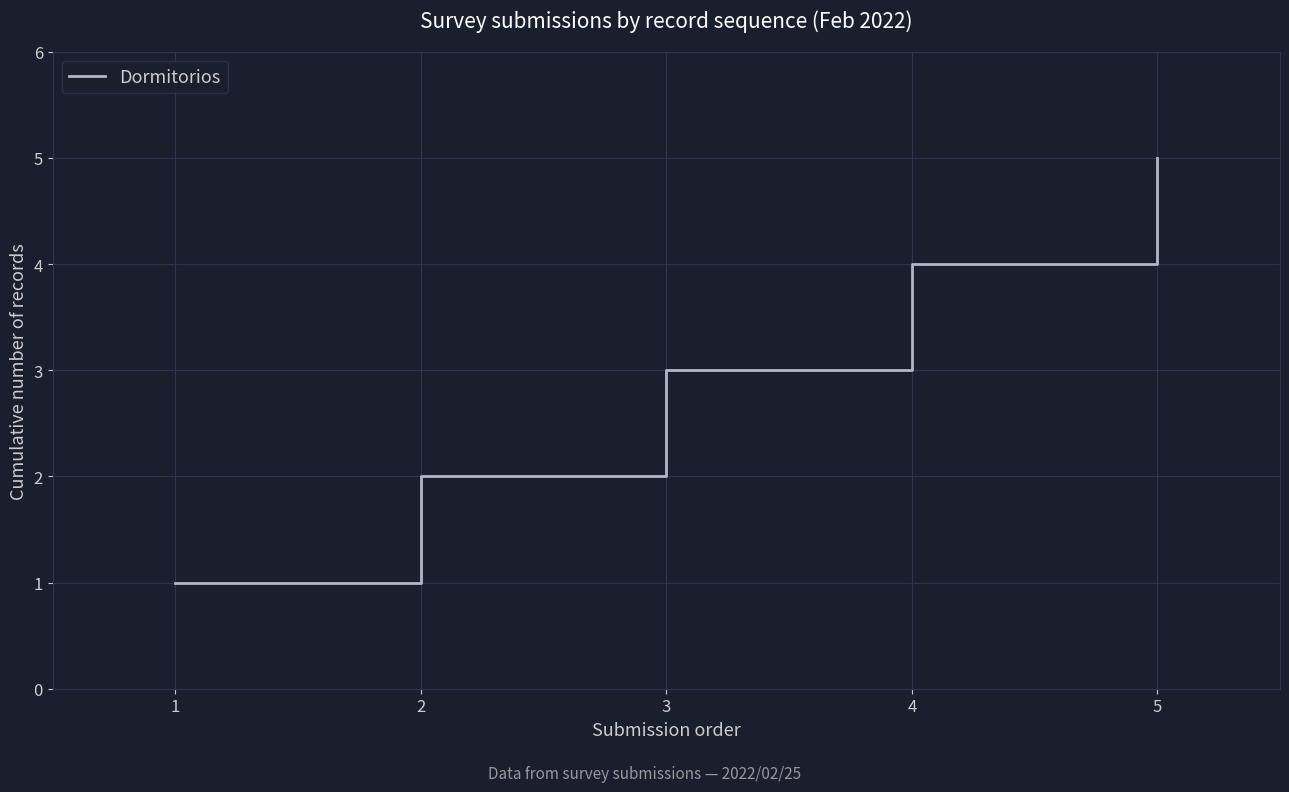

Count the values in the range 2 to 4.

3